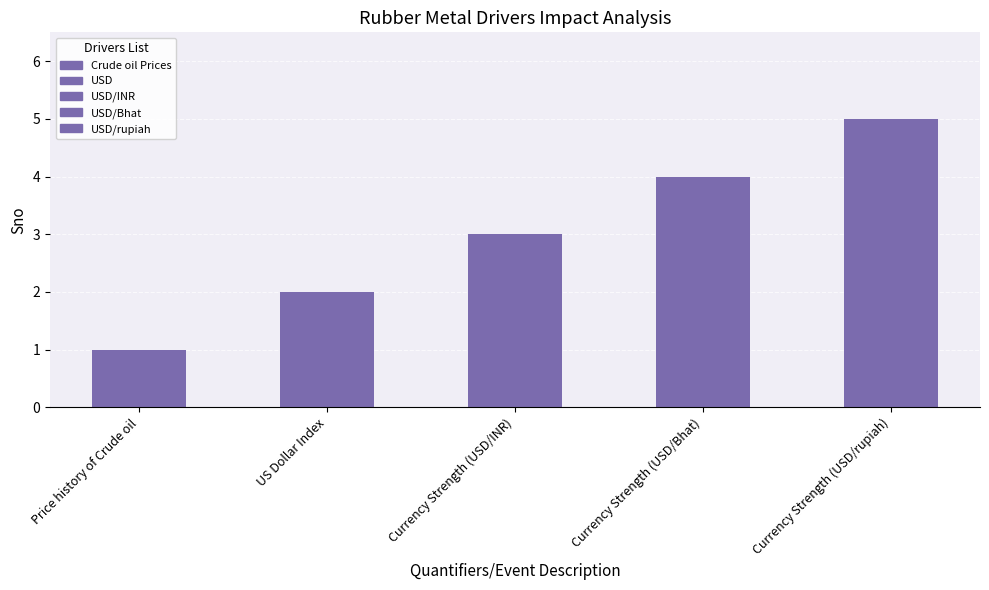

Reading left to right, list all the values displayed in this chart.

1	2	3	4	5